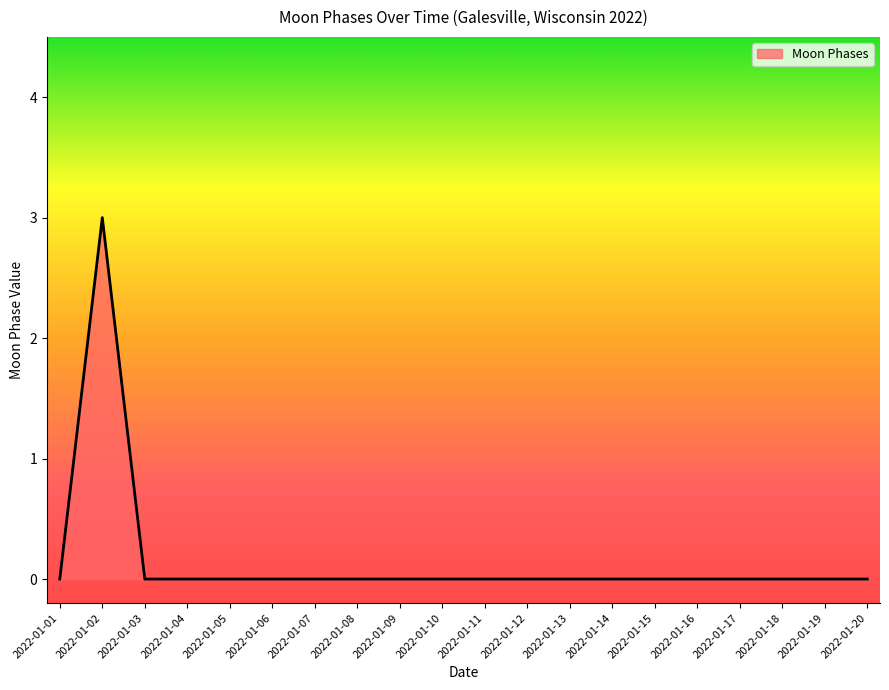

The value at 2022-01-19 is 0. True or false?

True